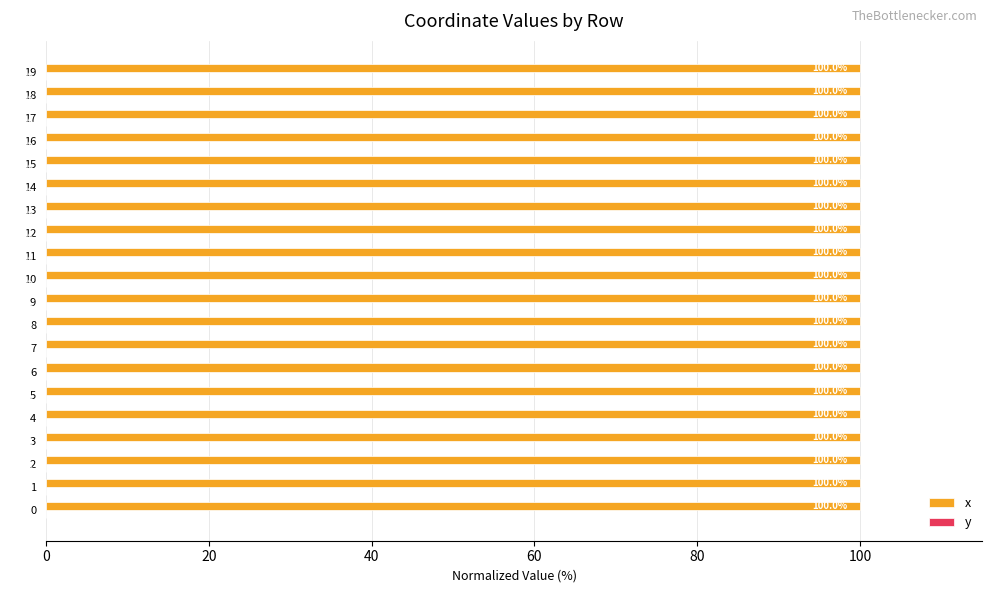

Count the number of categories in the chart.

20